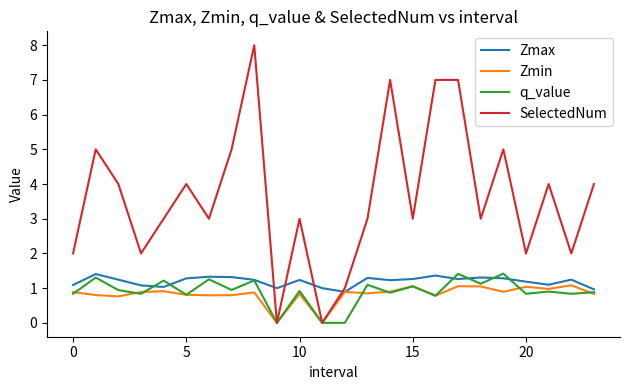

Which series has the widest spread of values?

SelectedNum